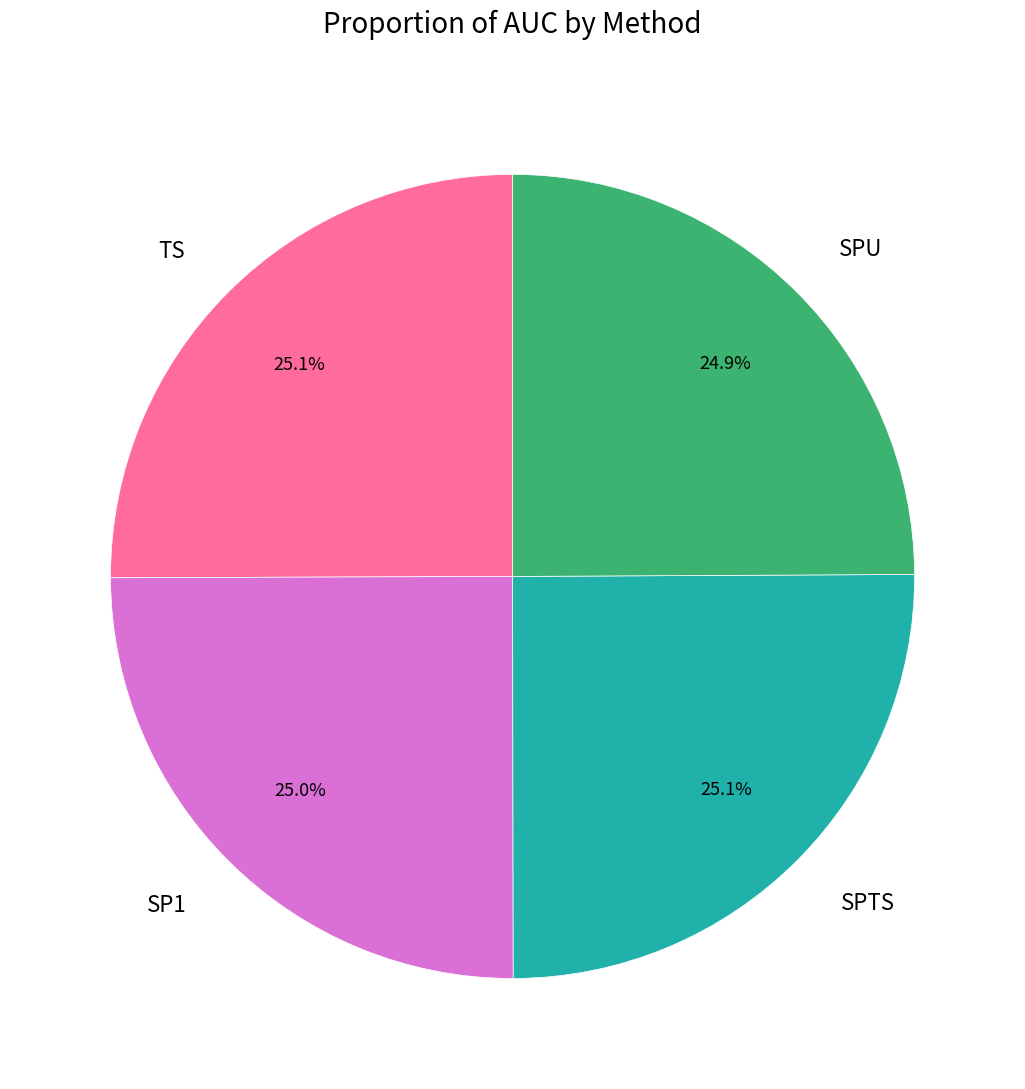

To the nearest percent, what is the average slice percentage?

25%